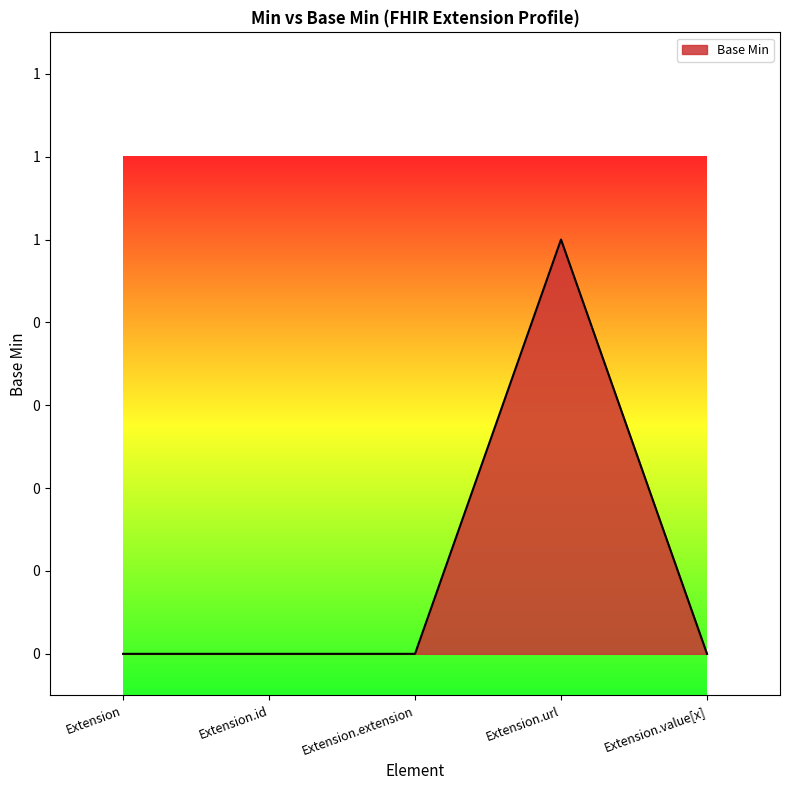

List the labels in order of value, smallest first.

Extension, Extension.id, Extension.extension, Extension.value[x], Extension.url